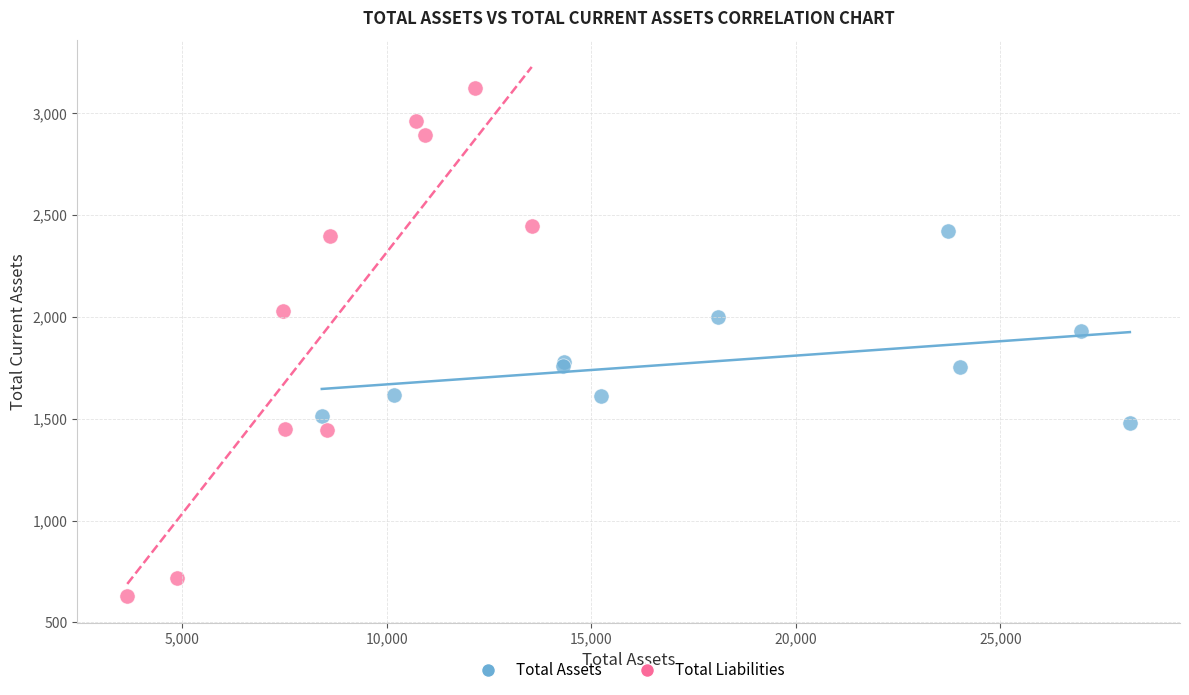

Which series contains the highest Y value?

Total Liabilities